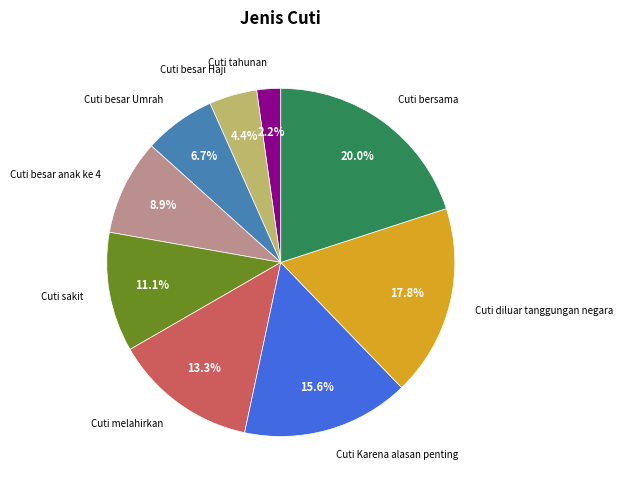

Is there a majority slice in this chart?

No